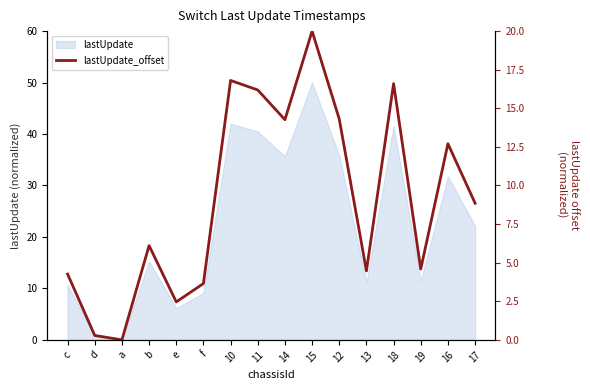

What is the ratio of the value at f to the value at 19?

0.8